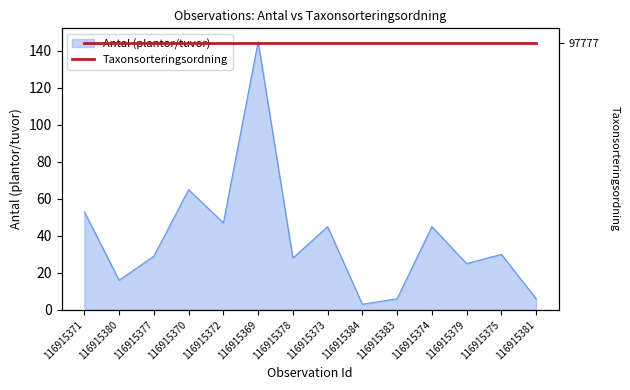

Count the number of values greater than 30.

6